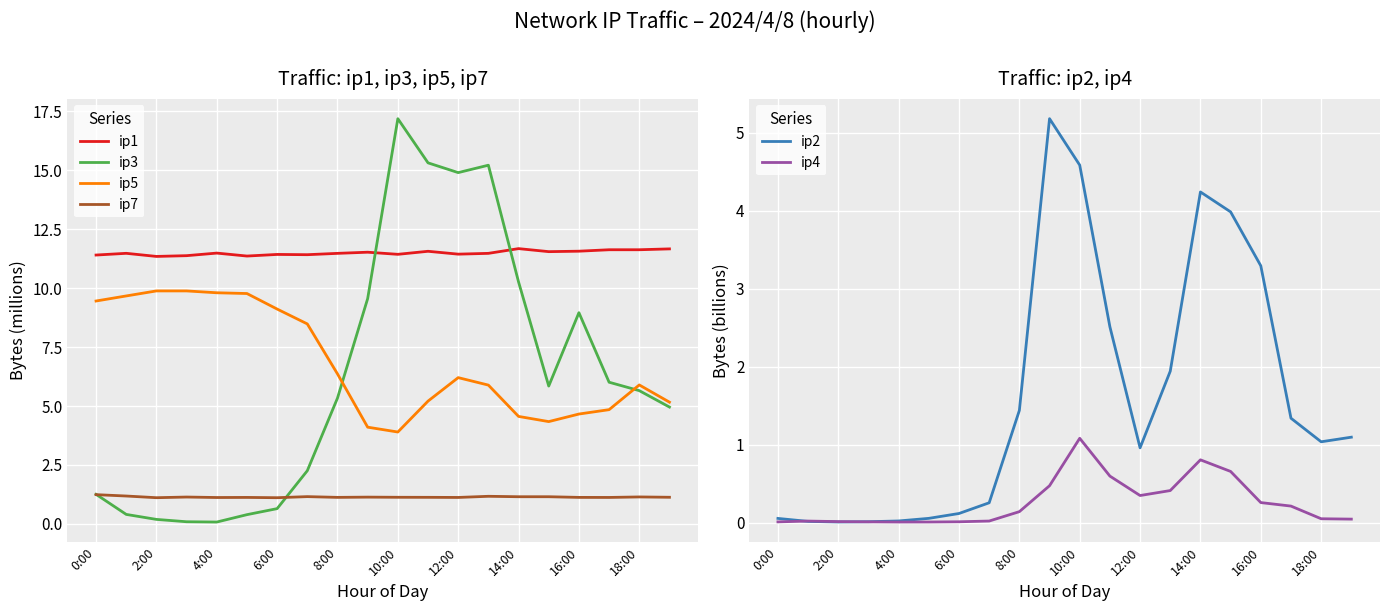

The value of ip7 at 11 is 1.5. True or false?

False